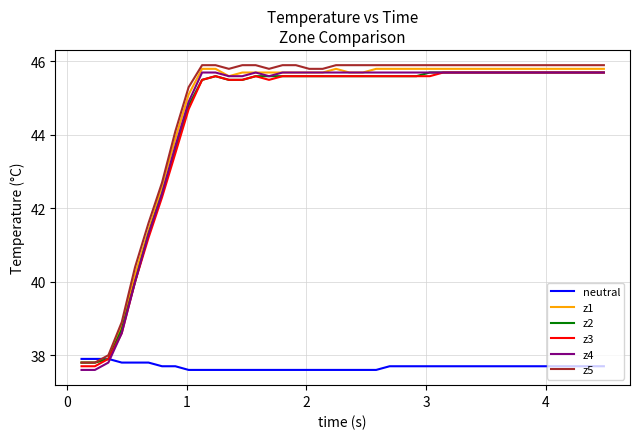

How many values in the z1 series are below 45?

8